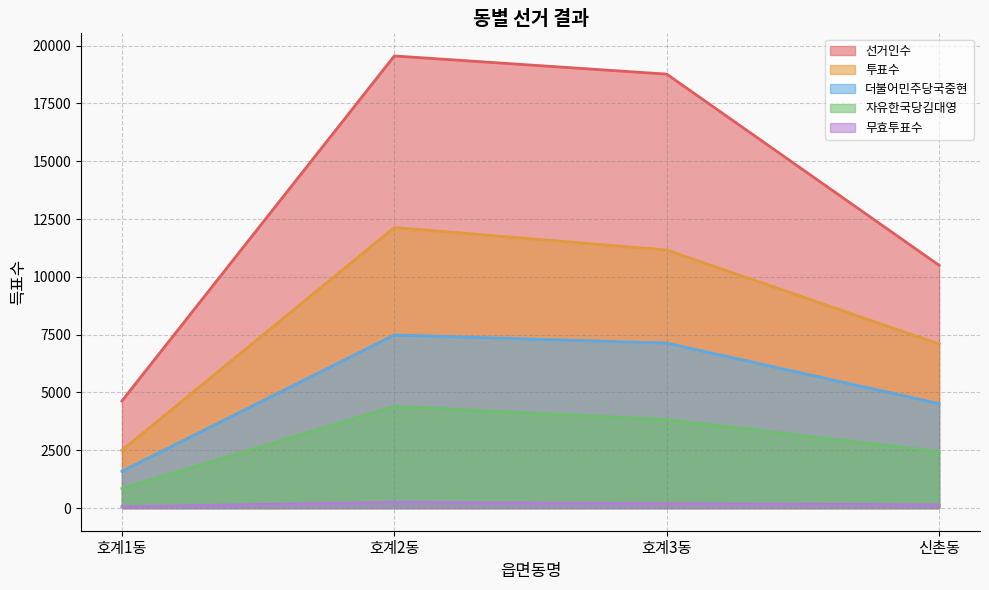

Does the chart display data point markers on the line(s)?

No